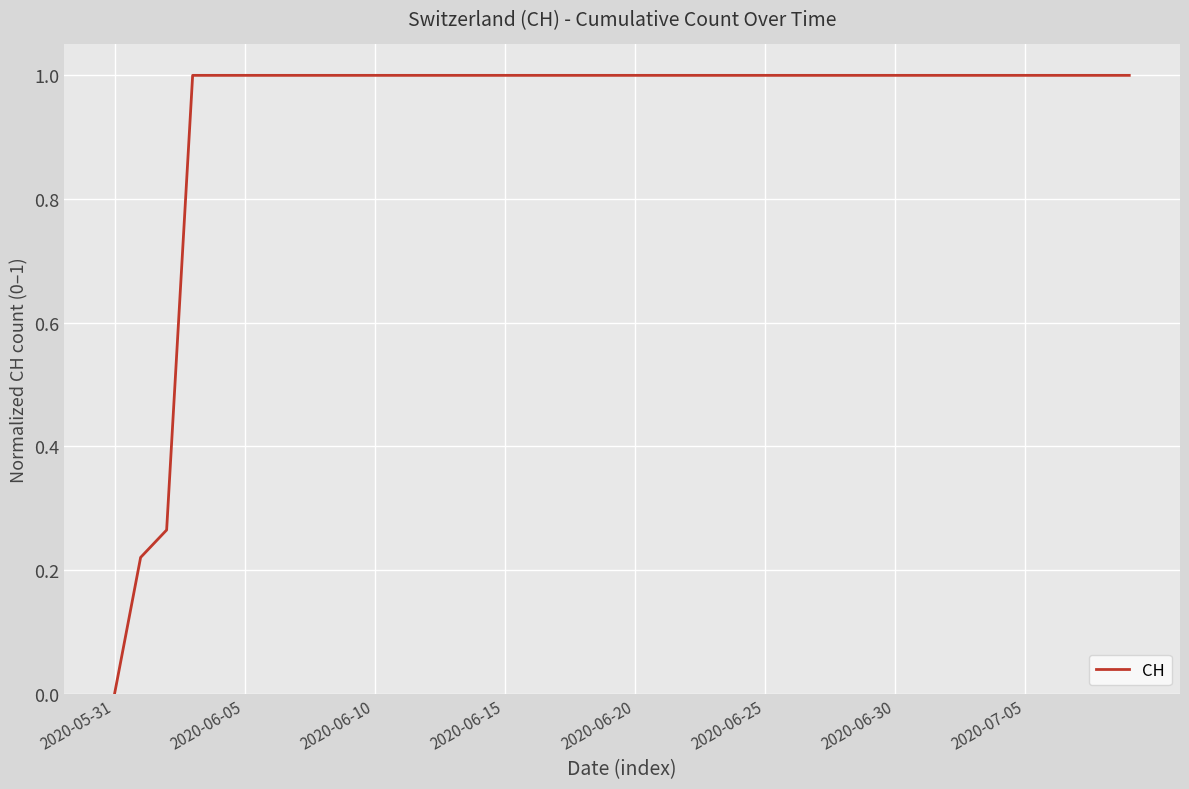

What is the greatest value displayed?

1.0